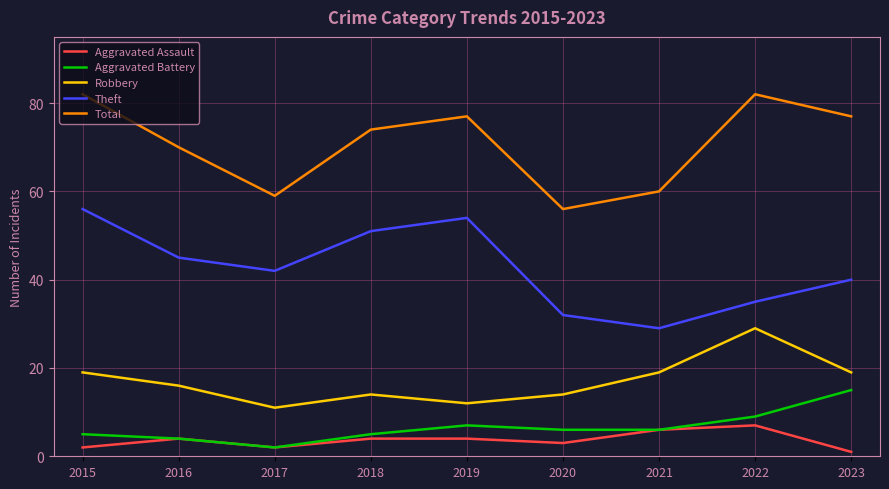

Rank the series by their maximum value, from highest to lowest.

Total, Theft, Robbery, Aggravated Battery, Aggravated Assault